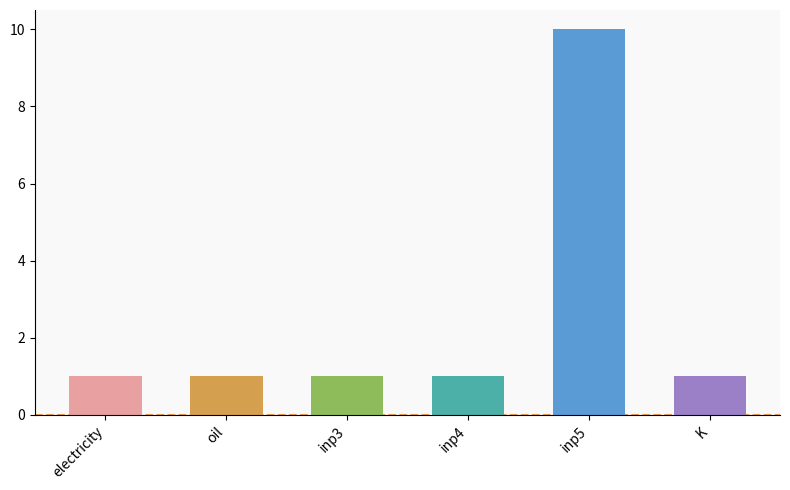

Is it true that the value at electricity is 0?

False